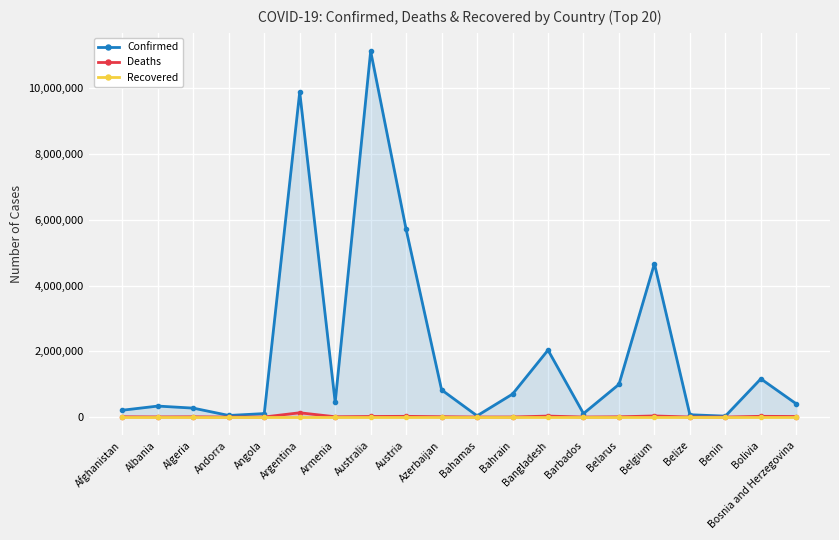

What is the minimum value for Deaths?

163